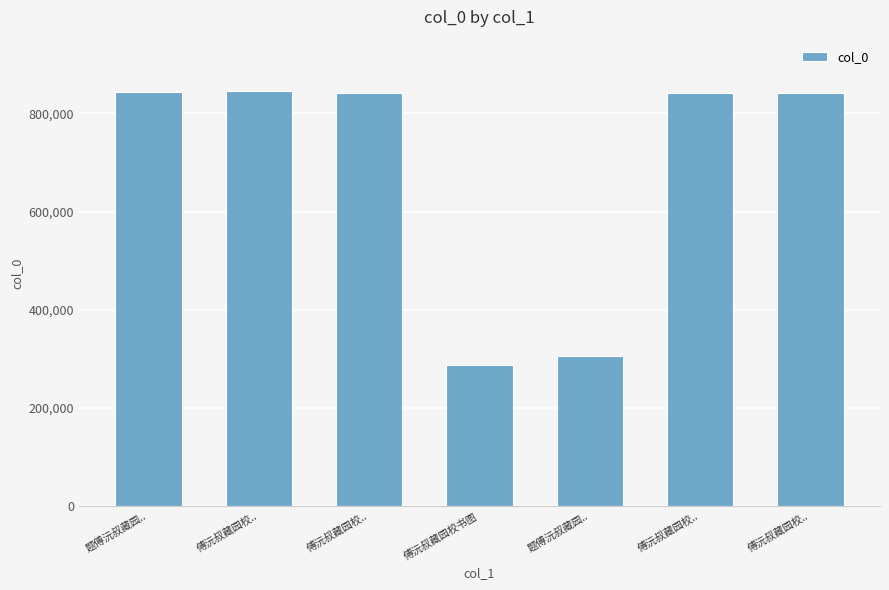

Between 傅沅叔藏园校.. and 傅沅叔藏园校.., which is larger?

傅沅叔藏园校..